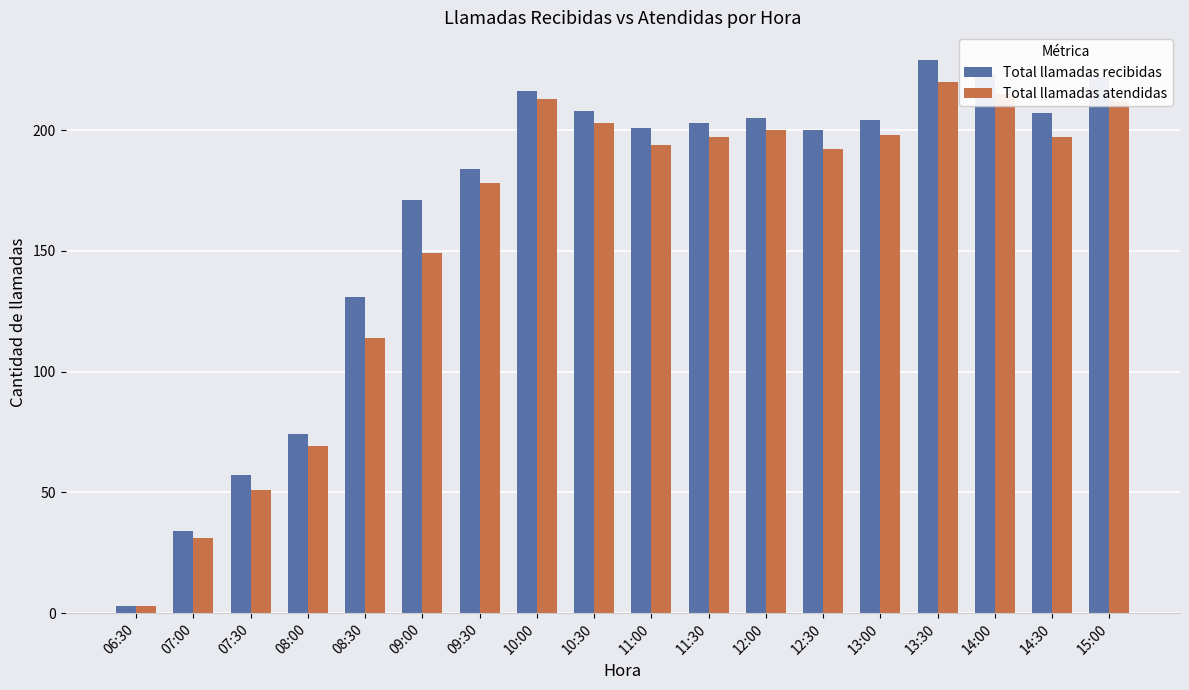

True or false: Total llamadas atendidas has a value of 276 at 13:00.

False